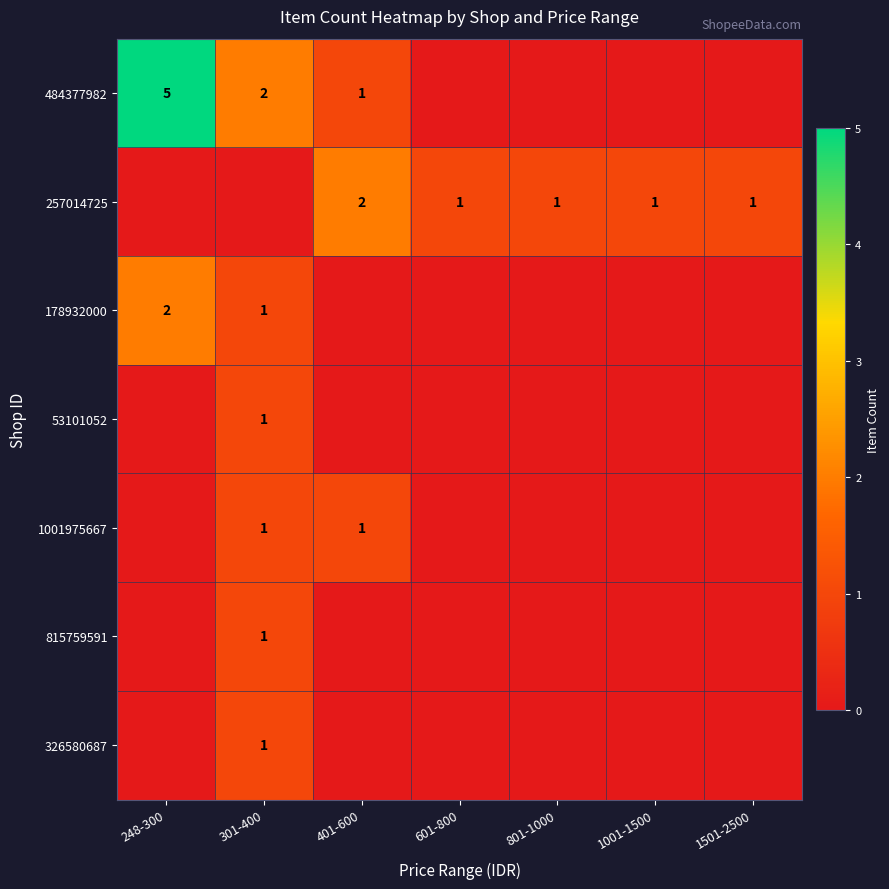

Is it true that 257014725 equals 1 at 601-800?

True